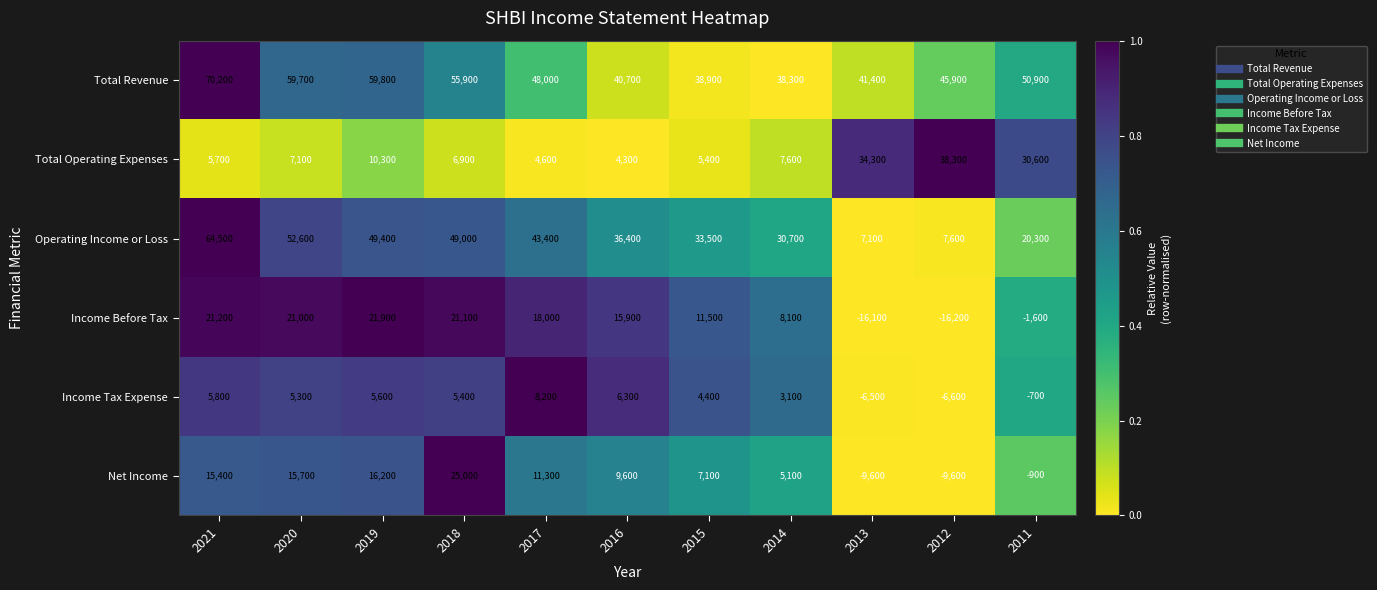

The Income Before Tax series shows 9271 at 2016. True or false?

False